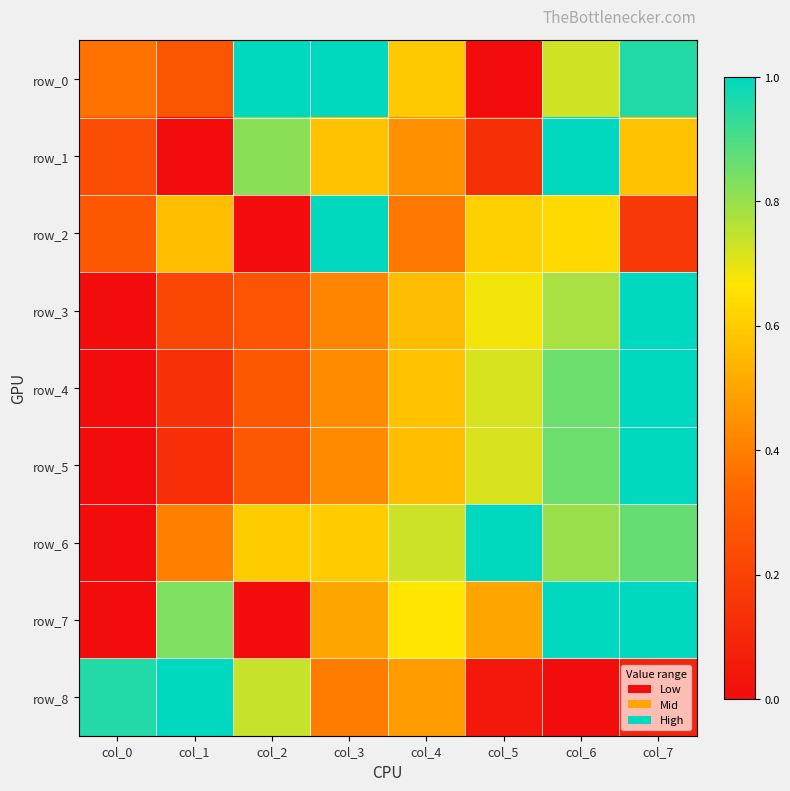

The value of row_3 at col_2 is 0.1. True or false?

False